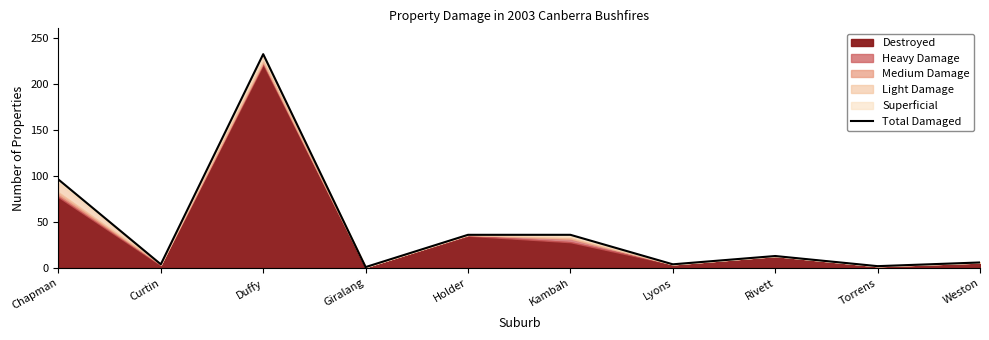

Reading left to right, list all the values displayed in this chart.

Chapman=96	Curtin=4	Duffy=232	Giralang=1	Holder=36	Kambah=36	Lyons=4	Rivett=13	Torrens=2	Weston=6